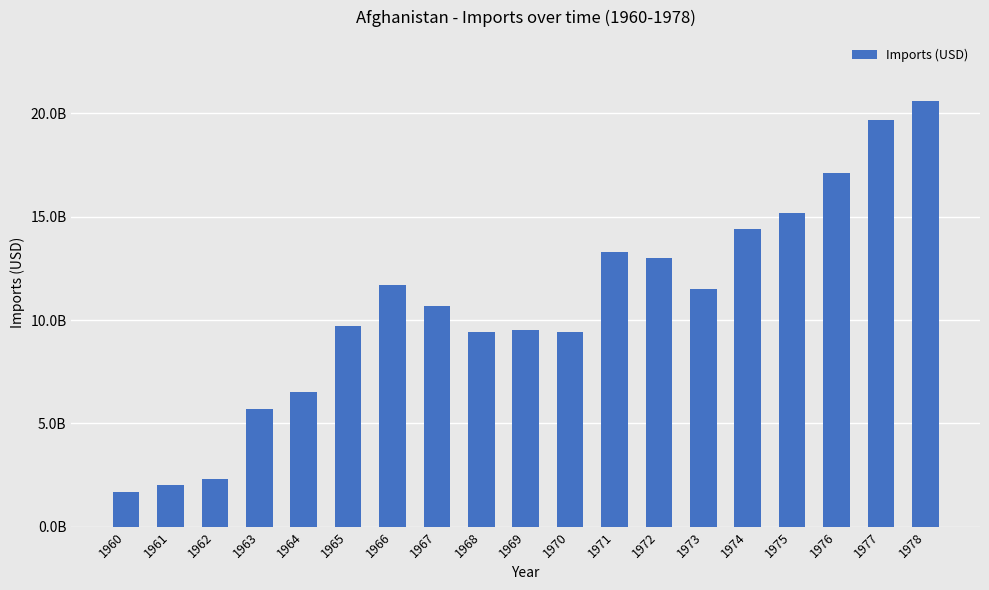

True or false: the data shows 2000000100 at 1961.

True